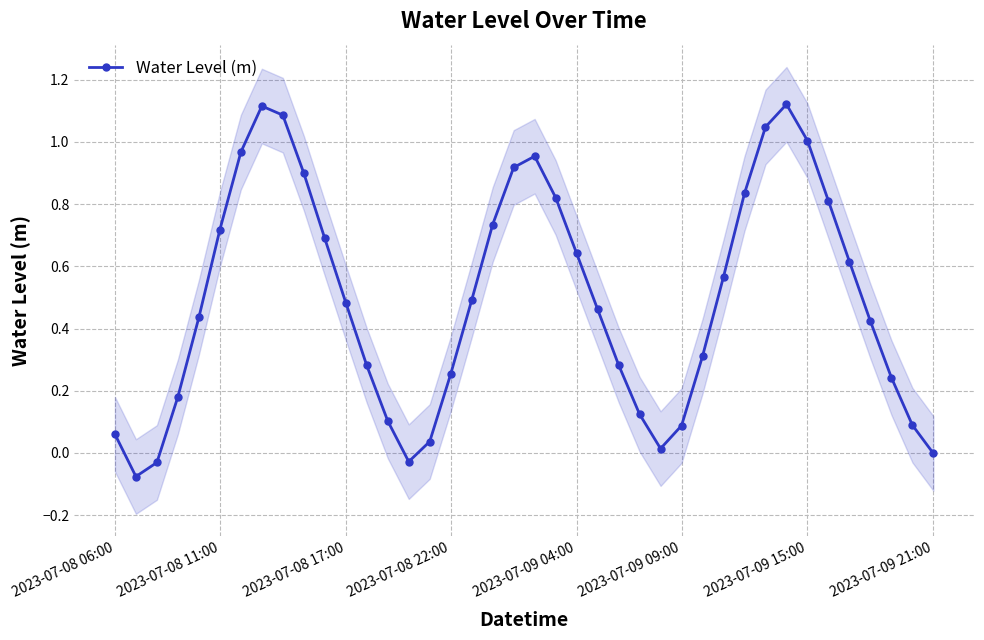

In Water Level (m), how many points are higher than both neighbors (excluding endpoints)?

3